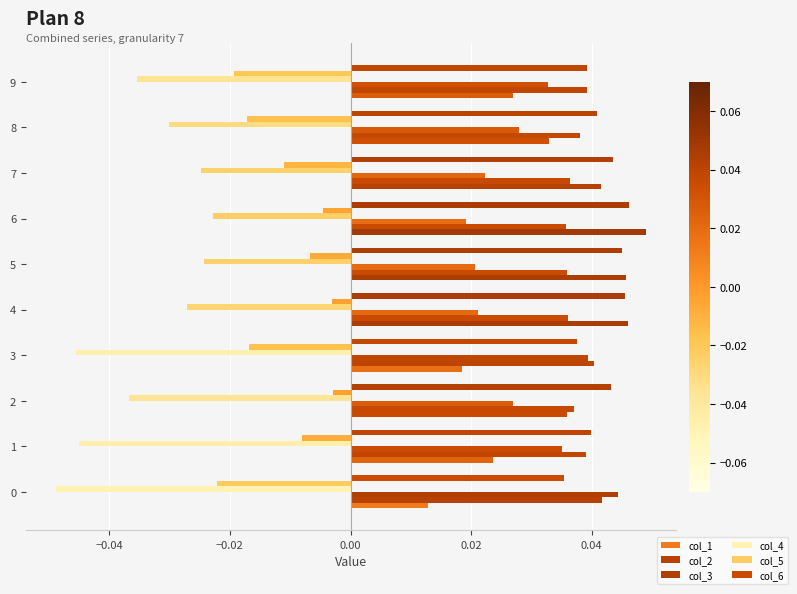

At how many categories does at least one series exceed 0?

10